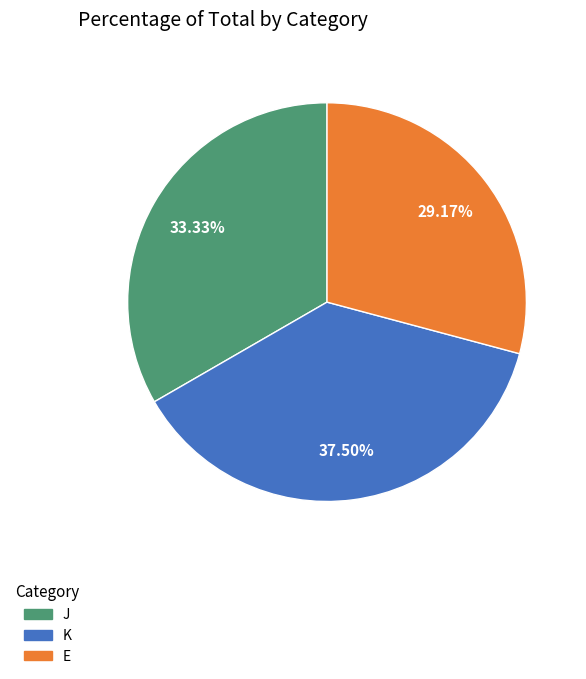

True or false: K accounts for 32% of the total.

False